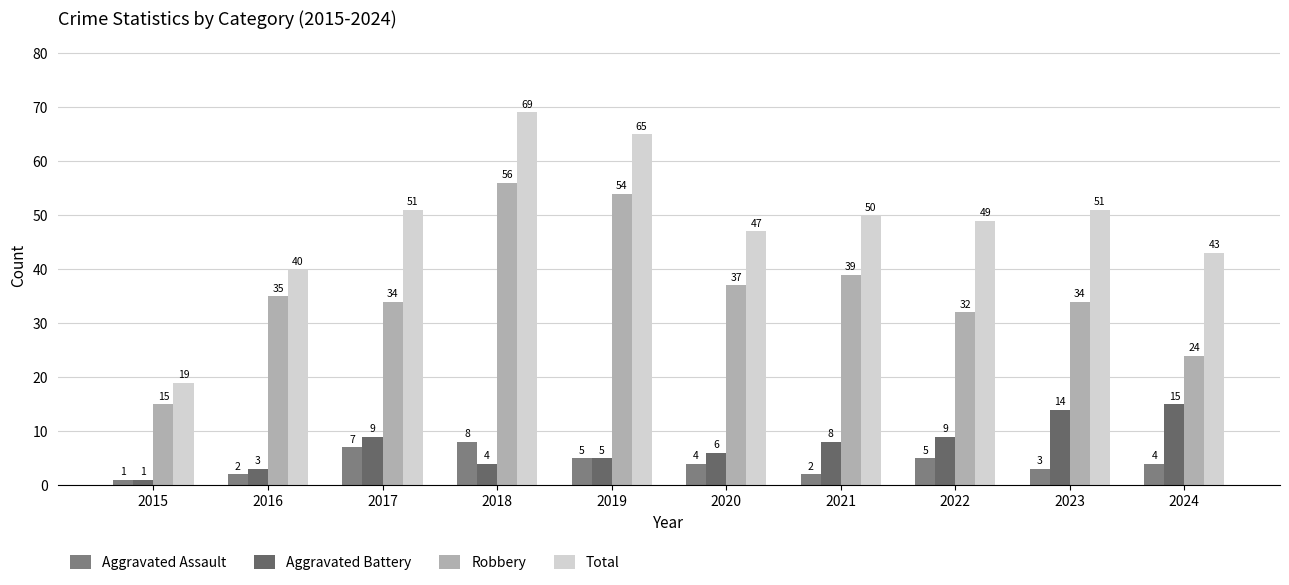

Reading left to right, list all the values displayed in this chart.

Aggravated Assault: 1	2	7	8	5	4	2	5	3	4
Aggravated Battery: 1	3	9	4	5	6	8	9	14	15
Robbery: 15	35	34	56	54	37	39	32	34	24
Total: 19	40	51	69	65	47	50	49	51	43